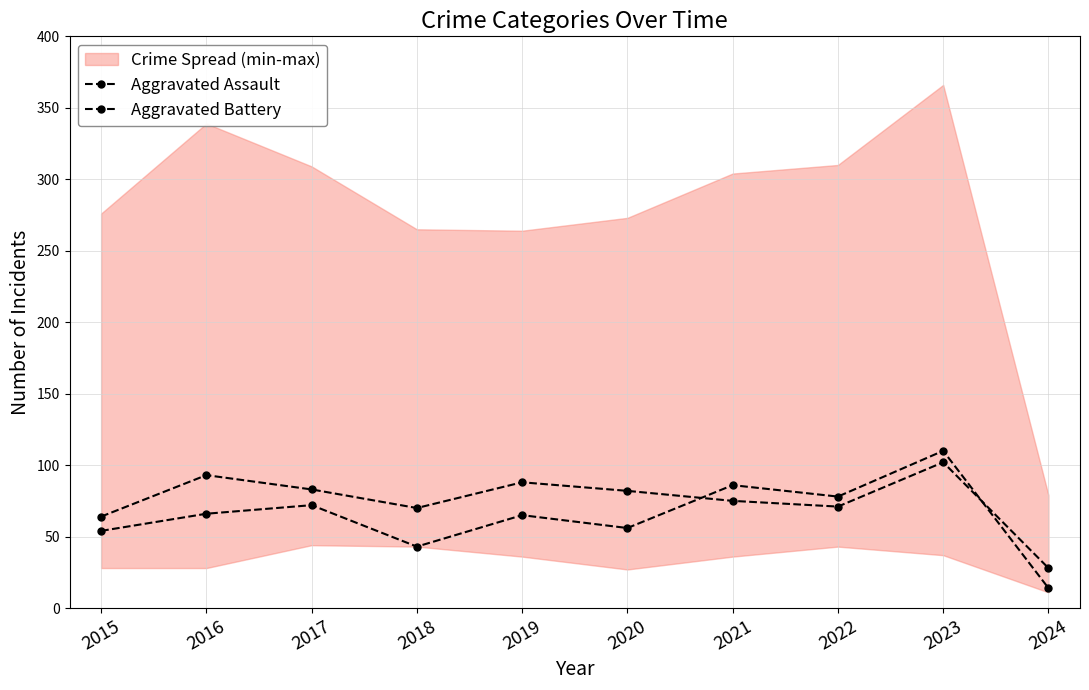

What is the value of the Aggravated Battery point at the 8th from the left?

71